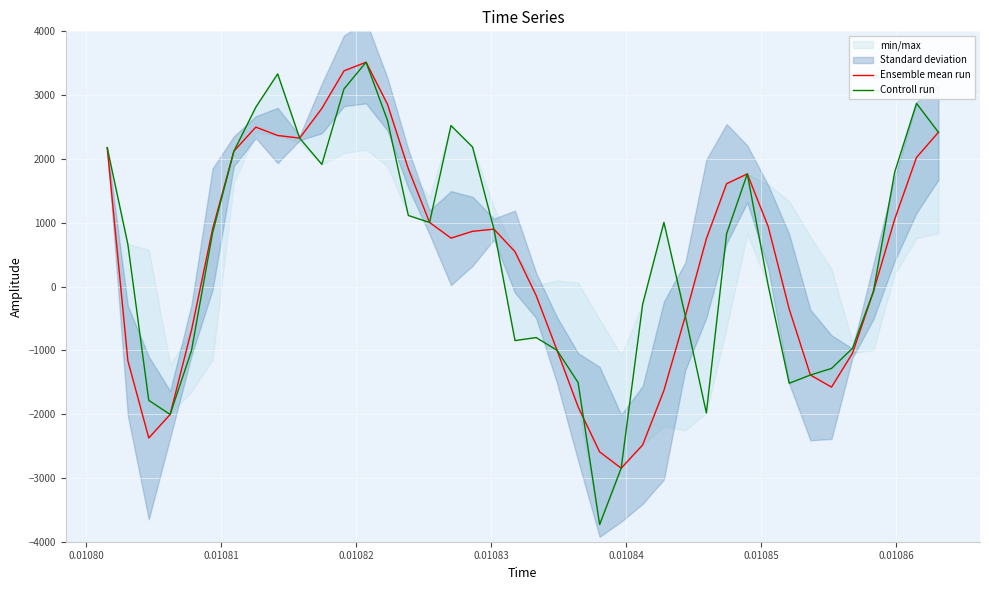

What is the maximum value for Controll run?

3515.9